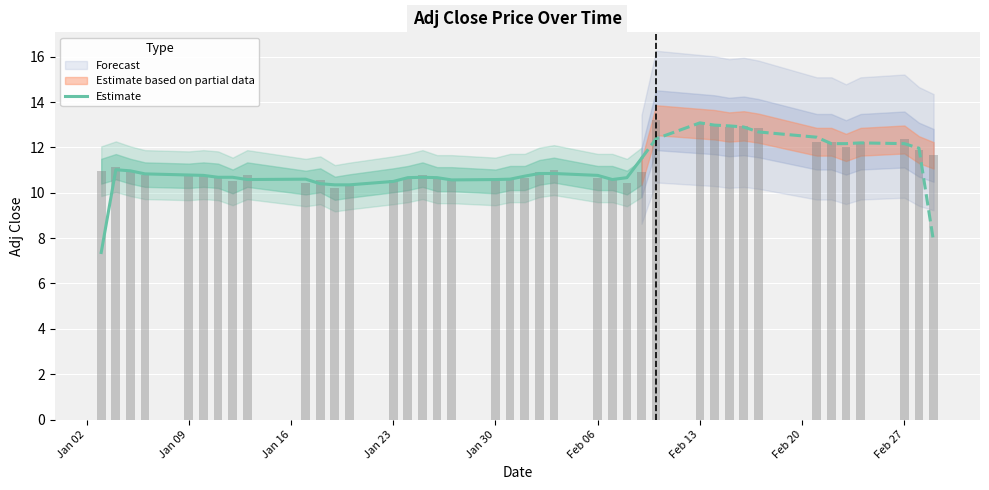

The value of Estimate at Feb 06 is 10.8. True or false?

True